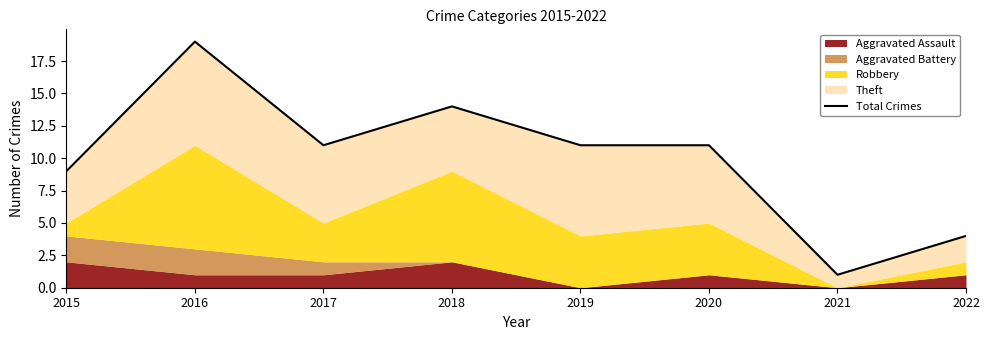

The chart shows a value of 11 at 2020. True or false?

True